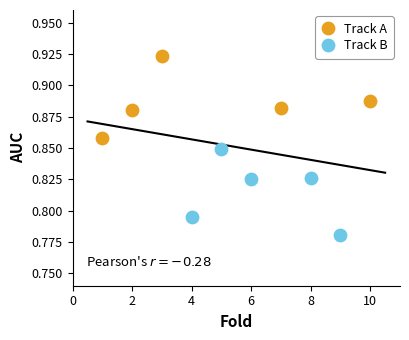

Which series contains the lowest Y value?

Track B